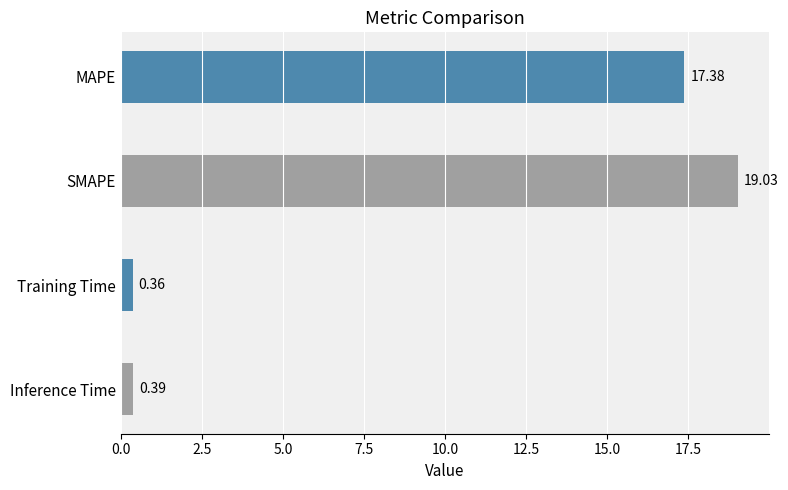

What is the average value?

9.3